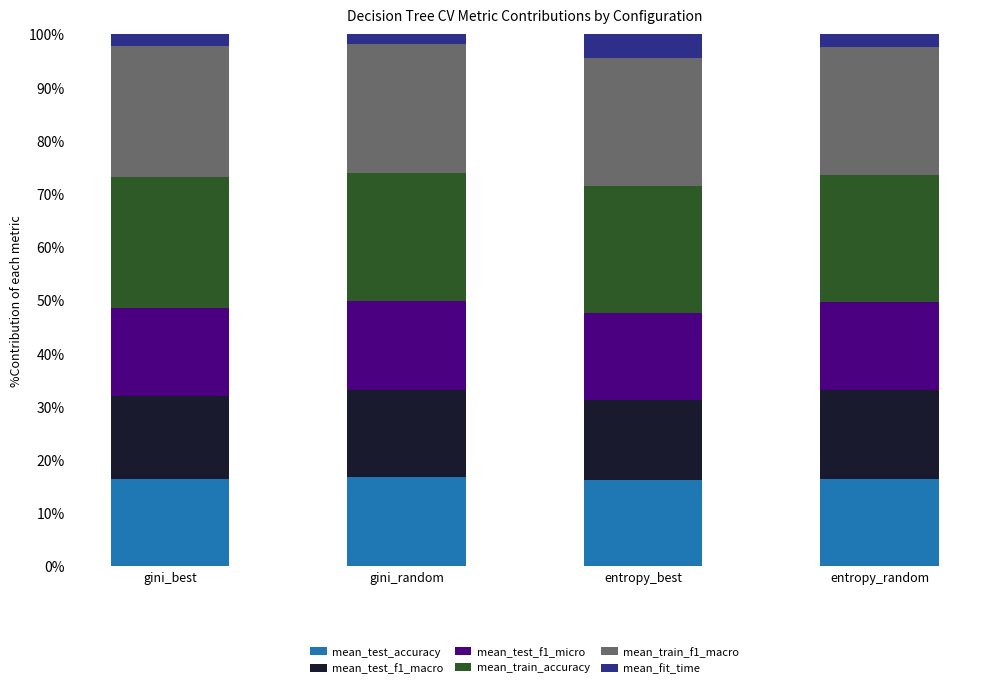

What position from the left is entropy_random?

4